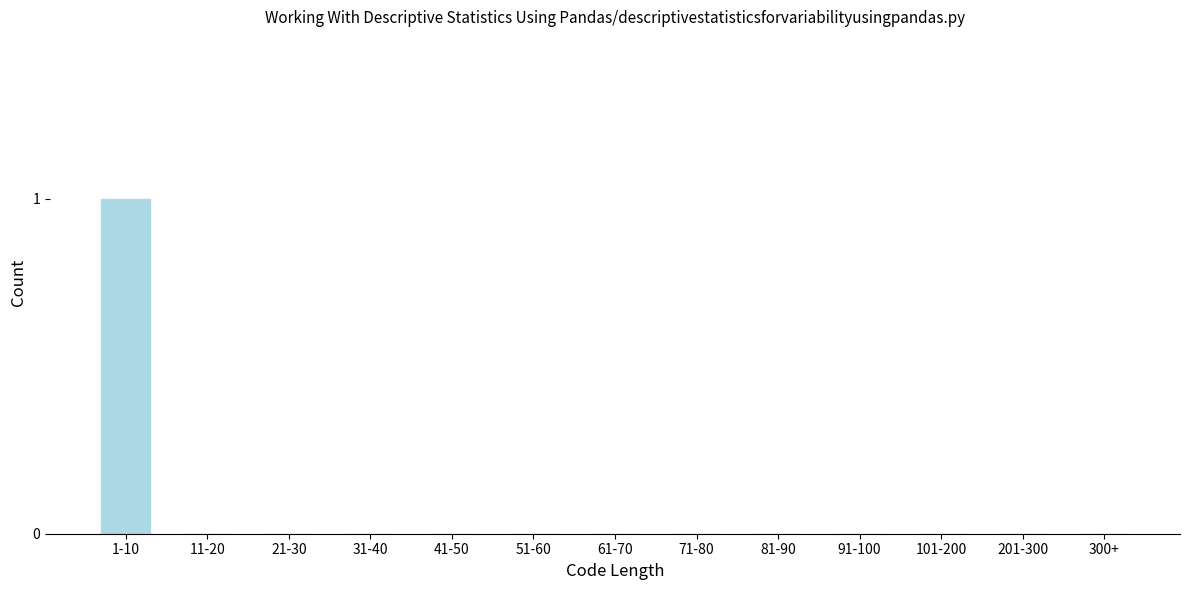

Reading left to right, what are all the values shown in this chart?

1-10=1	11-20=0	21-30=0	31-40=0	41-50=0	51-60=0	61-70=0	71-80=0	81-90=0	91-100=0	101-200=0	201-300=0	300+=0